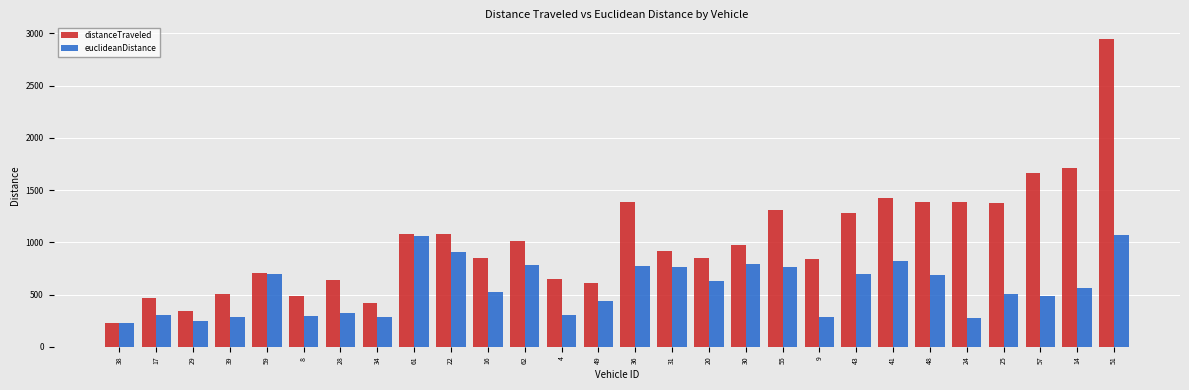

True or false: euclideanDistance has a value of 213.7 at 59.

False